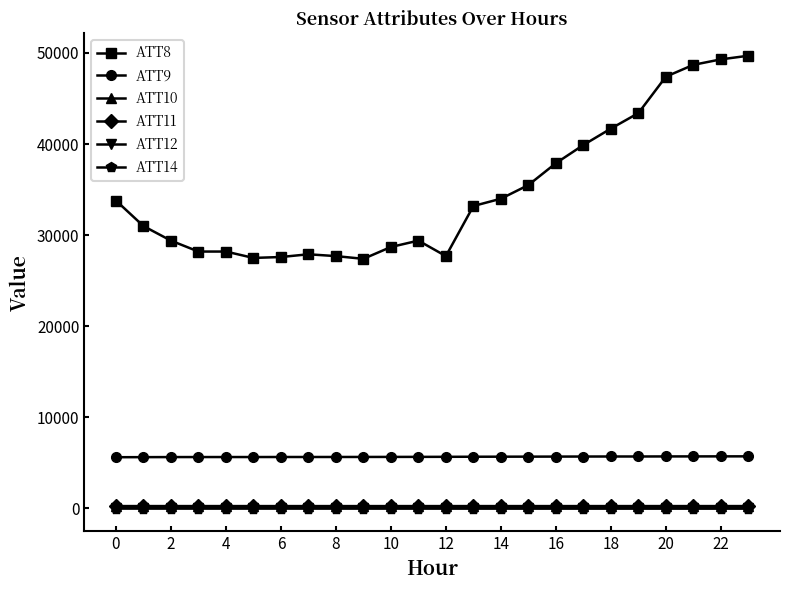

How many lines are shown in the chart?

6